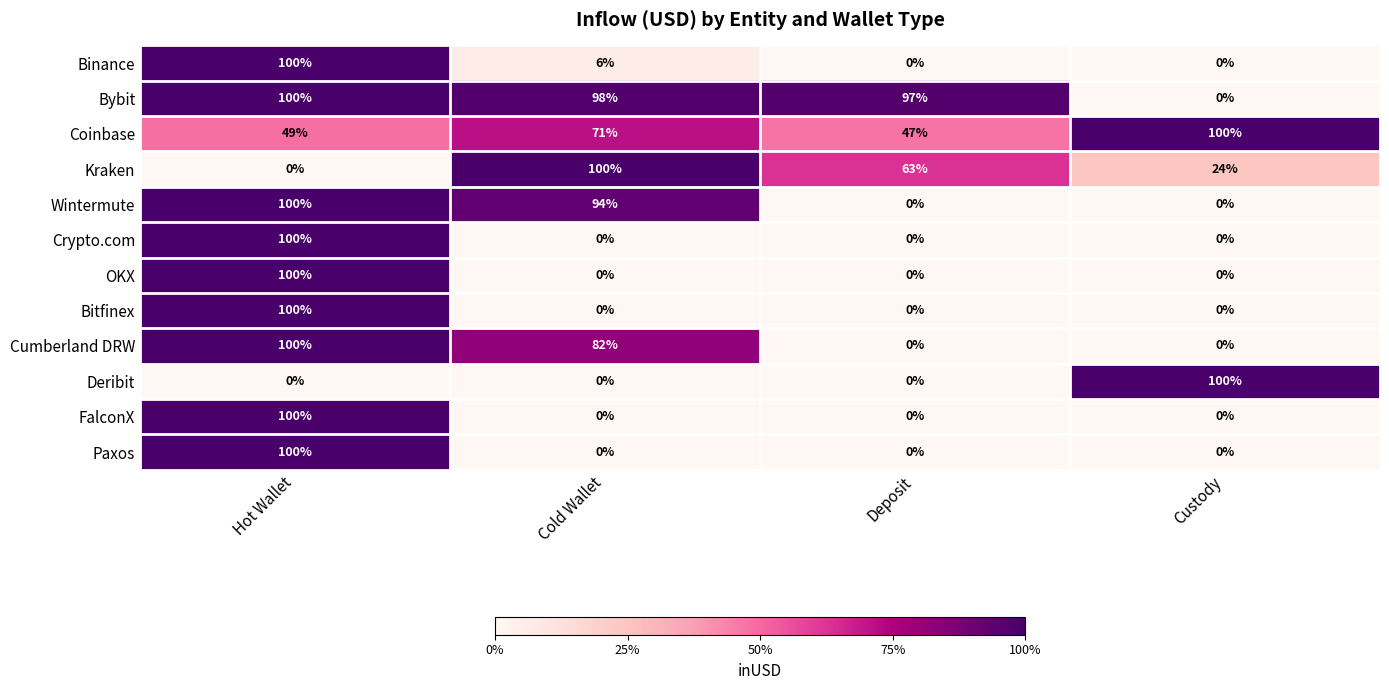

What is the difference between the maximum and minimum values in the Wintermute series?

100